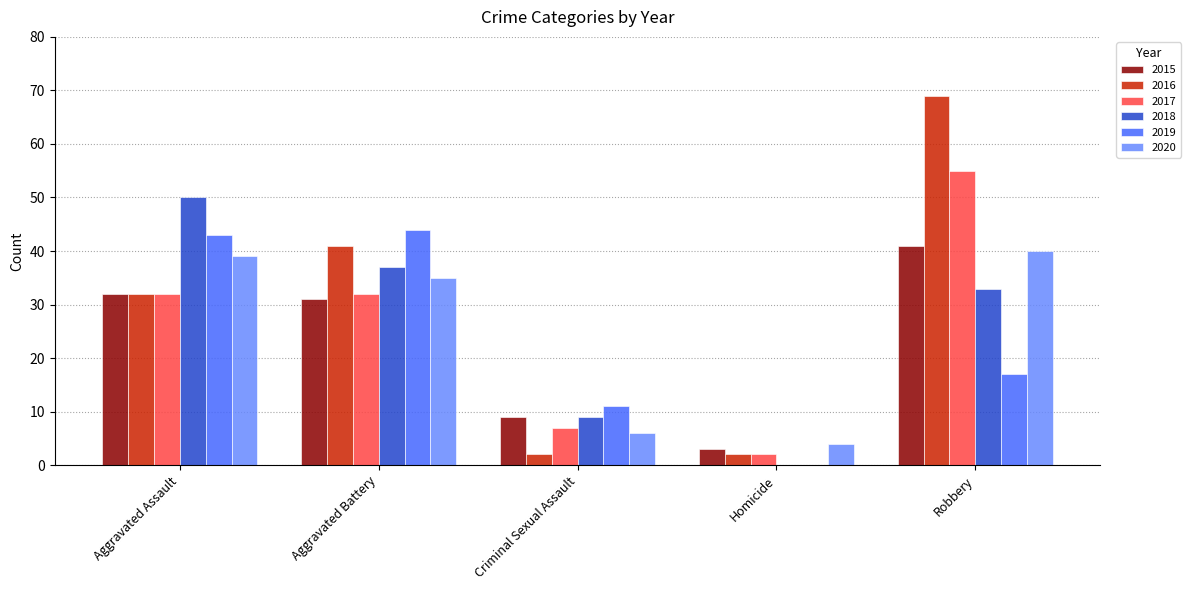

Which series has the widest spread of values?

2016